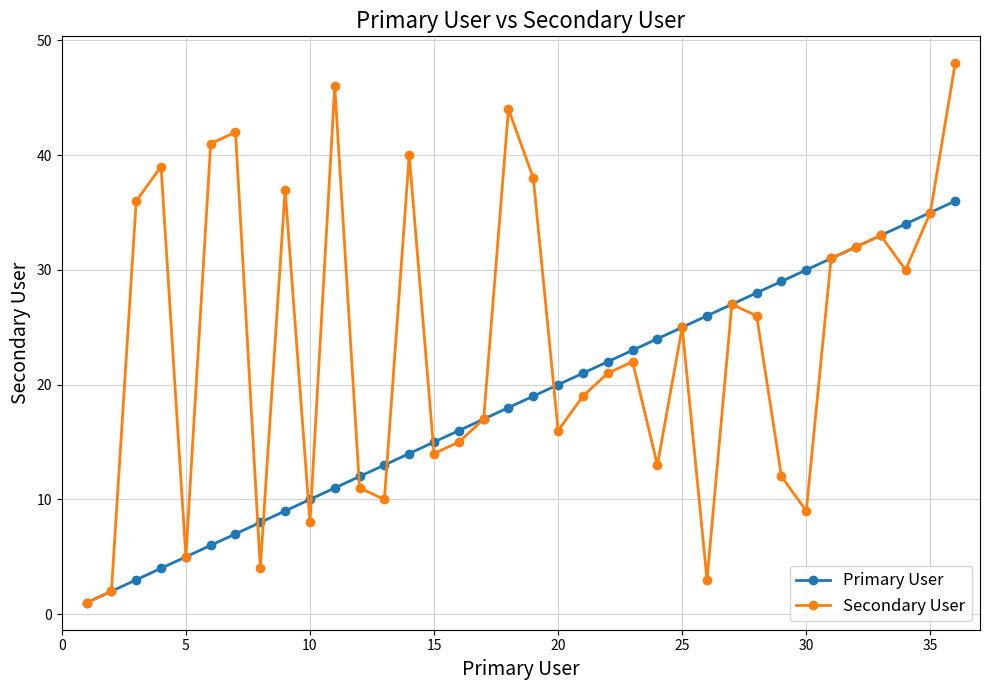

How many lines are shown in the chart?

2